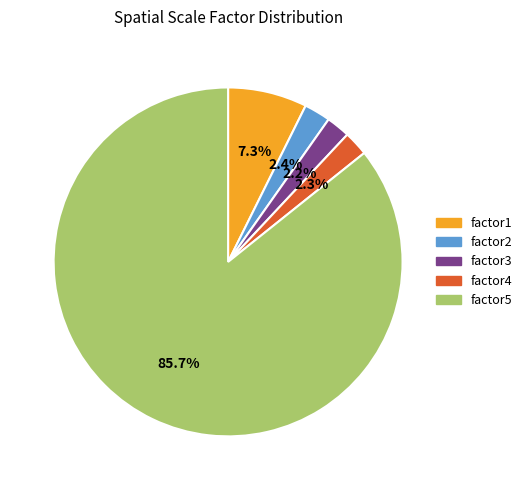

To the nearest percent, what portion does factor1 represent?

7%